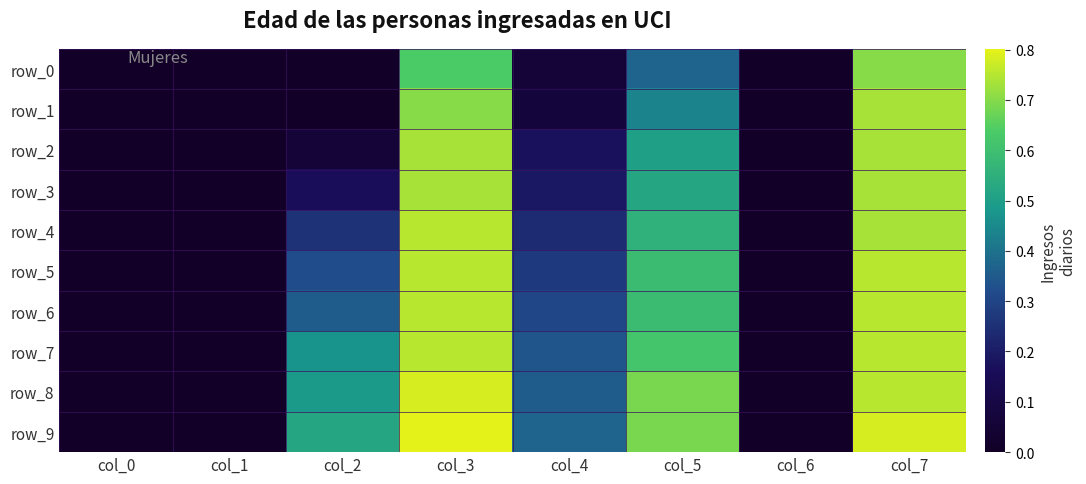

What is the total value across all series at col_2?

2.6